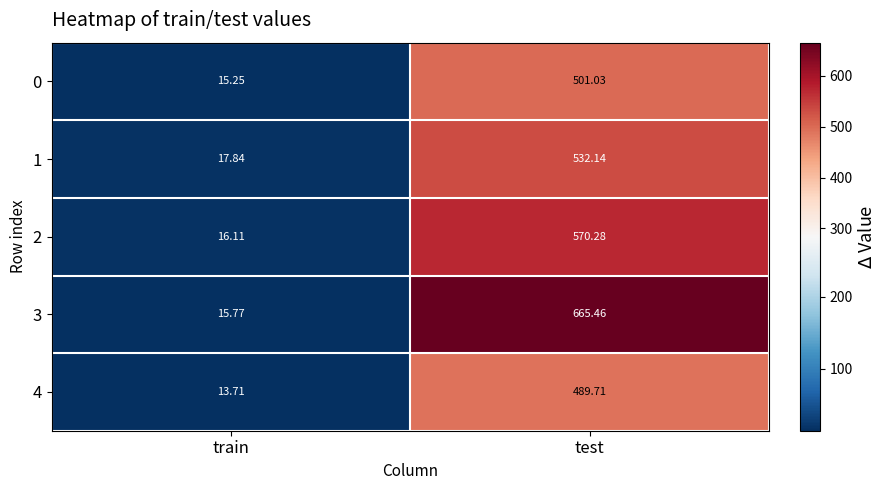

Rank the categories by 2 value from highest to lowest.

test, train